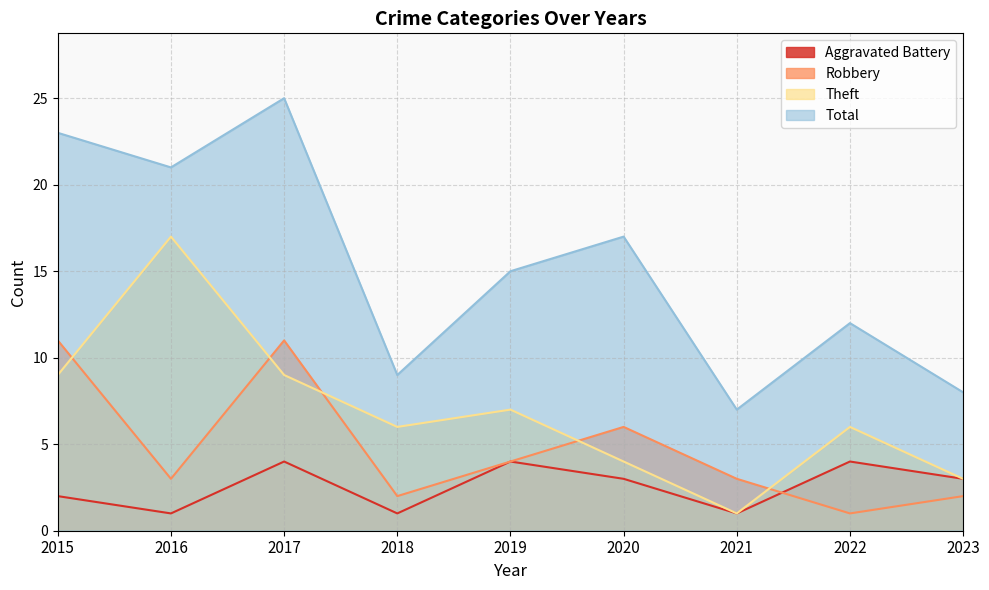

Which series has the largest total across all categories?

Total